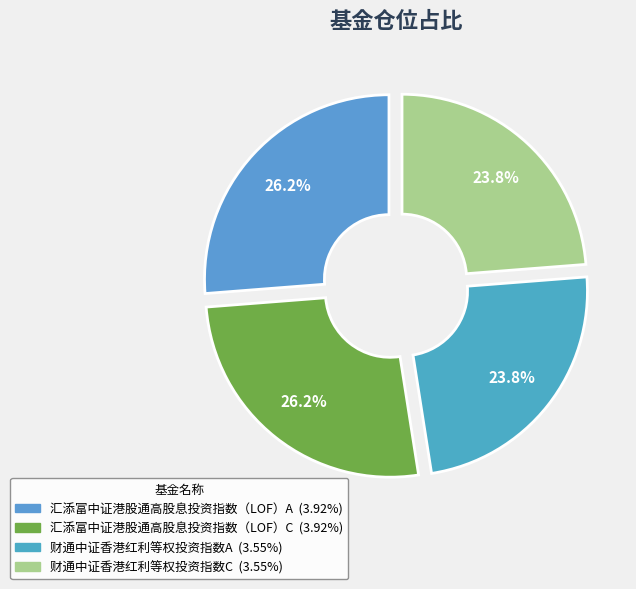

What is the total percentage of 财通中证香港红利等权投资指数C and 汇添富中证港股通高股息投资指数（LOF）A?

50.0%